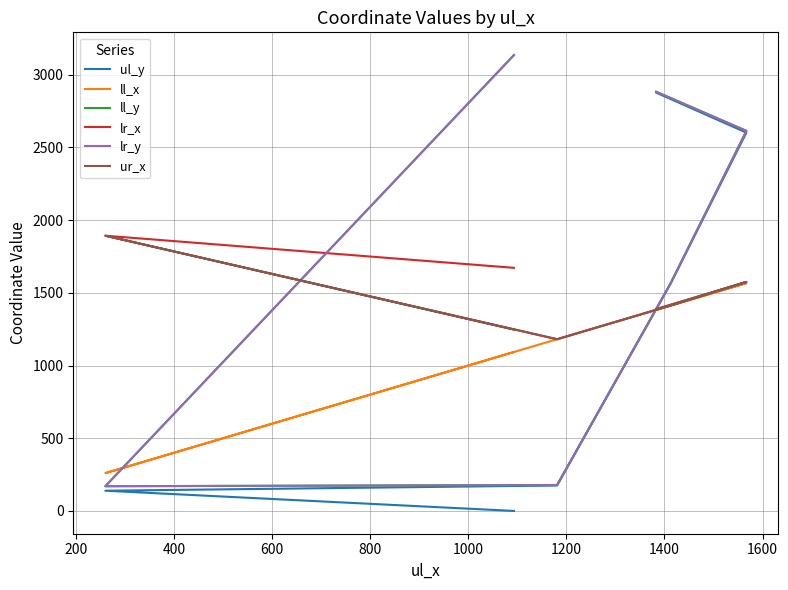

Reading right to left, transcribe all the data shown in this chart.

ul_y: 2877	2602	1561	175	139	0
ll_x: 1383	1567	1412	1181	260	1093
ll_y: 2883	2614	1562	178	170	3135
lr_x: 1388	1575	1412	1181	1893	1672
lr_y: 2883	2614	1562	178	170	3135
ur_x: 1388	1575	1412	1181	1893	1247